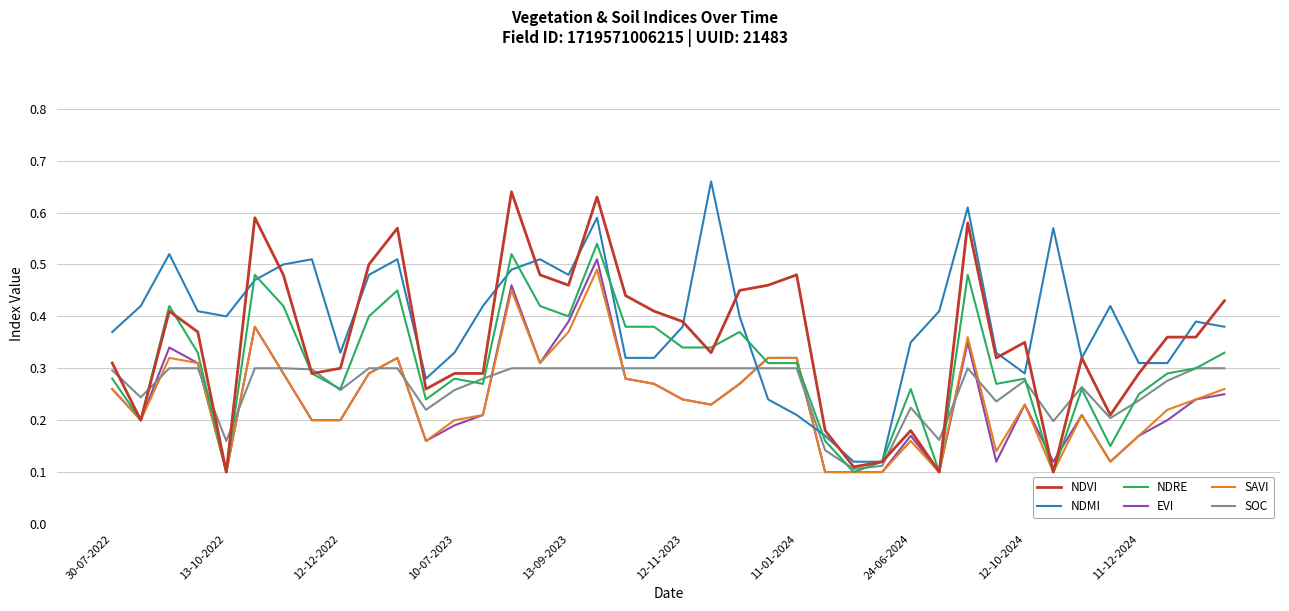

What are all the series names shown in the legend?

NDVI, NDMI, NDRE, EVI, SAVI, SOC